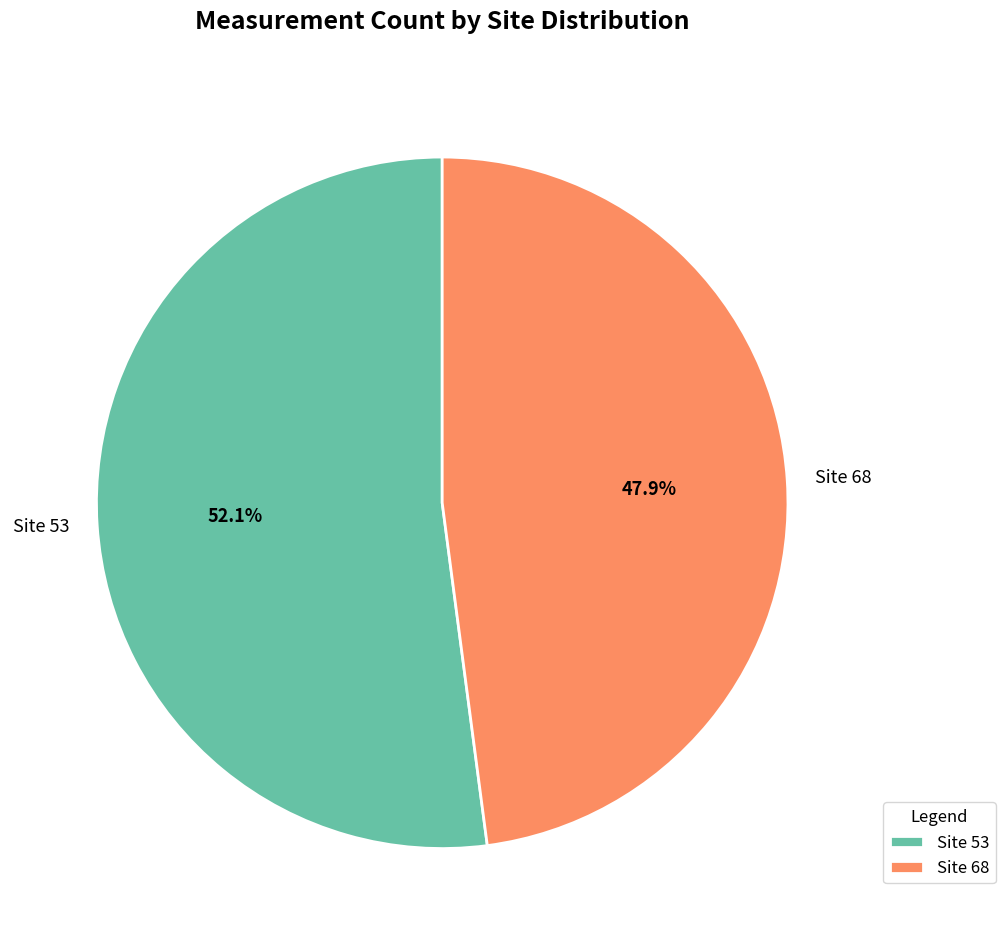

What portion of the pie excludes Site 53?

47.9%